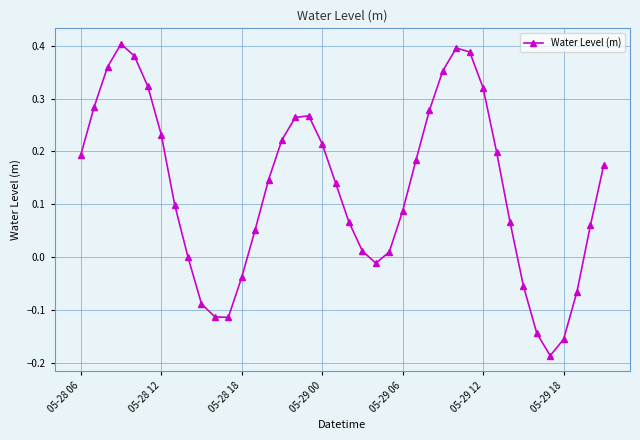

How many interior local valleys (lower than both neighbors) does the data have?

3